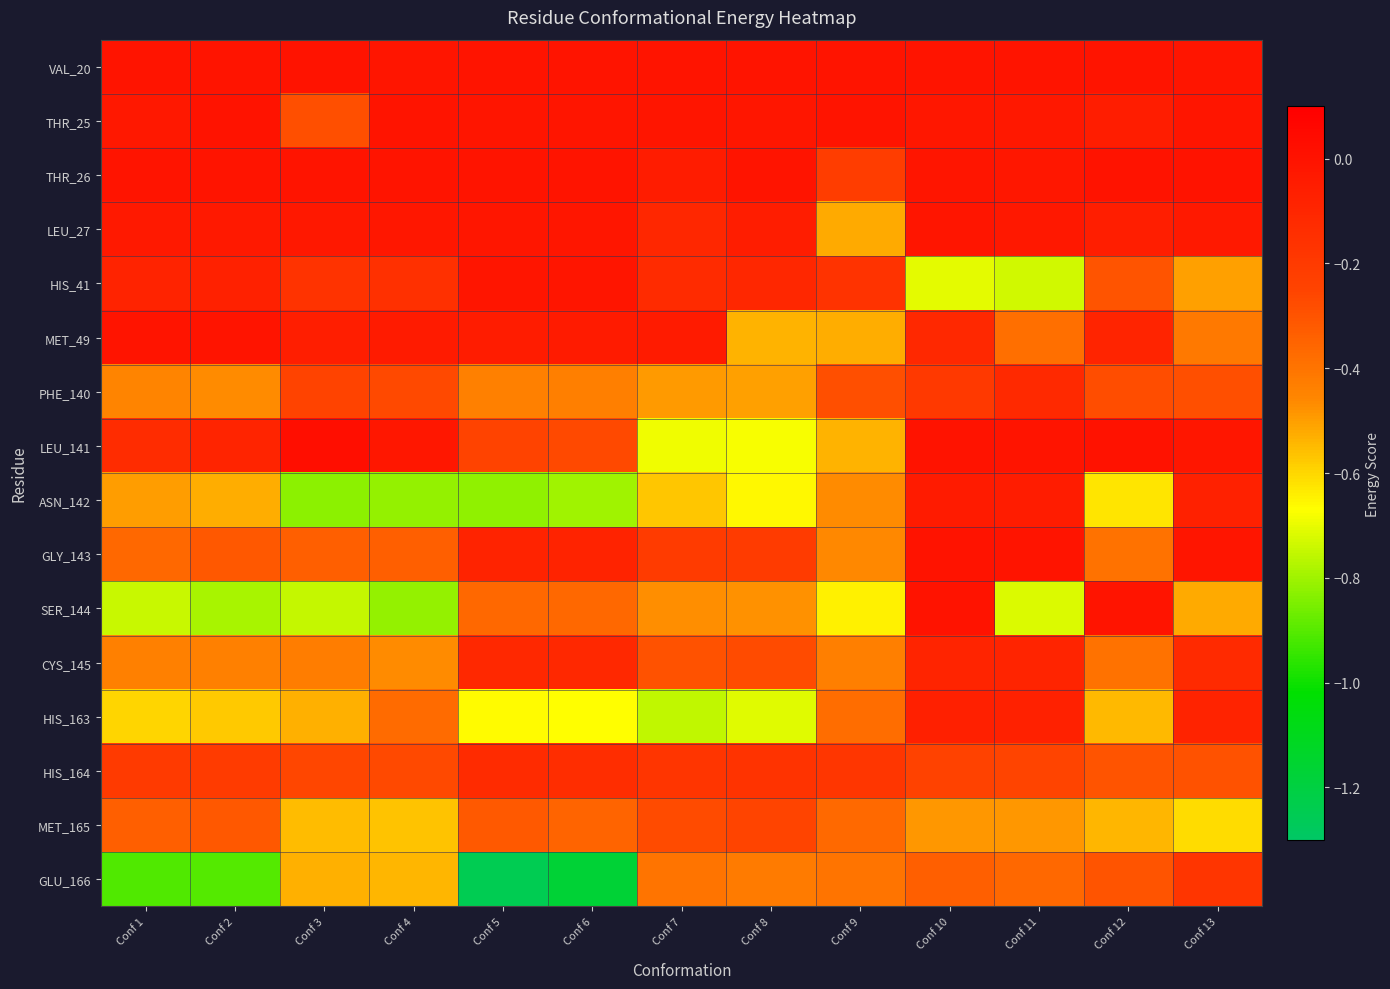

Between Conf 10 and Conf 1, which is larger?

Conf 10